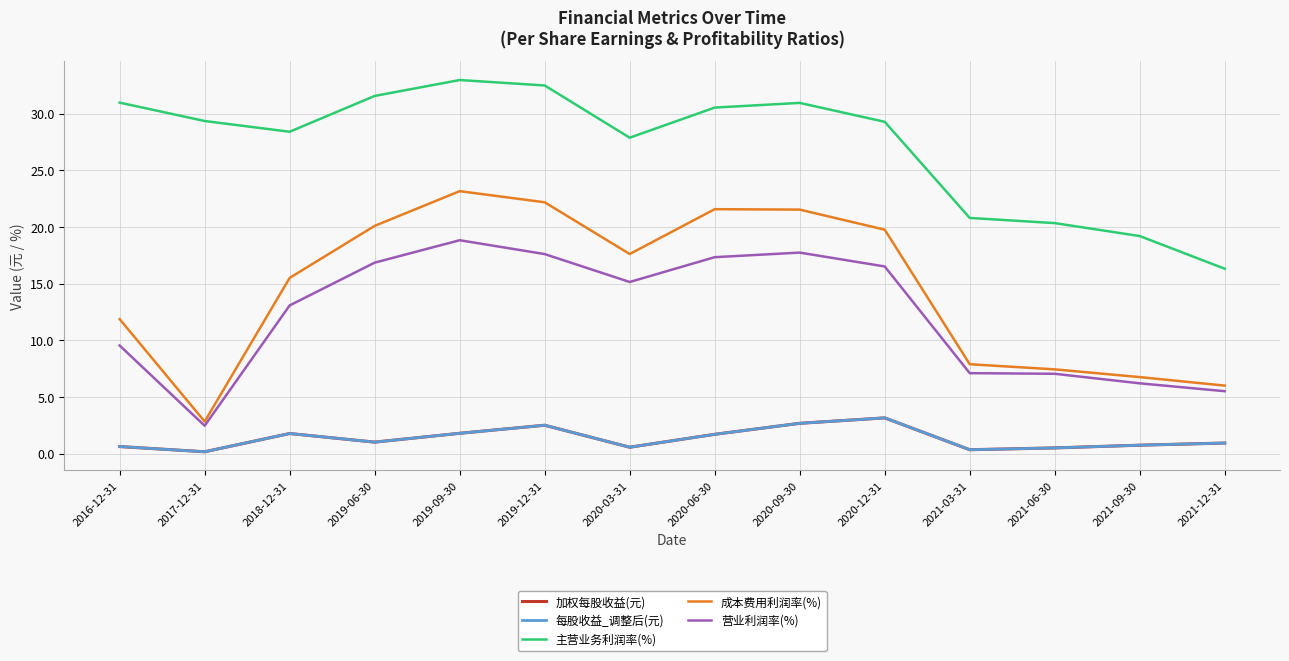

Is this an area chart (filled region under the line)?

No